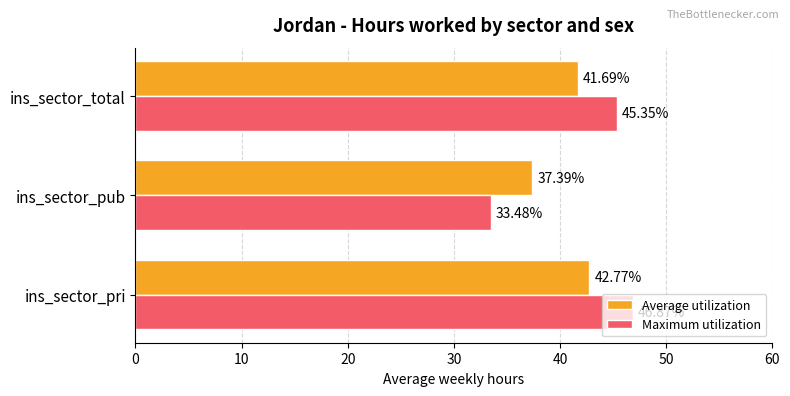

Rank the categories by Average utilization value from lowest to highest.

ins_sector_pub, ins_sector_total, ins_sector_pri